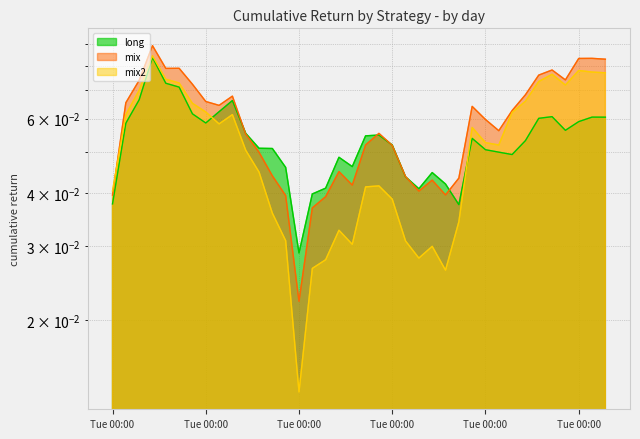

Which series has the largest total across all categories?

mix